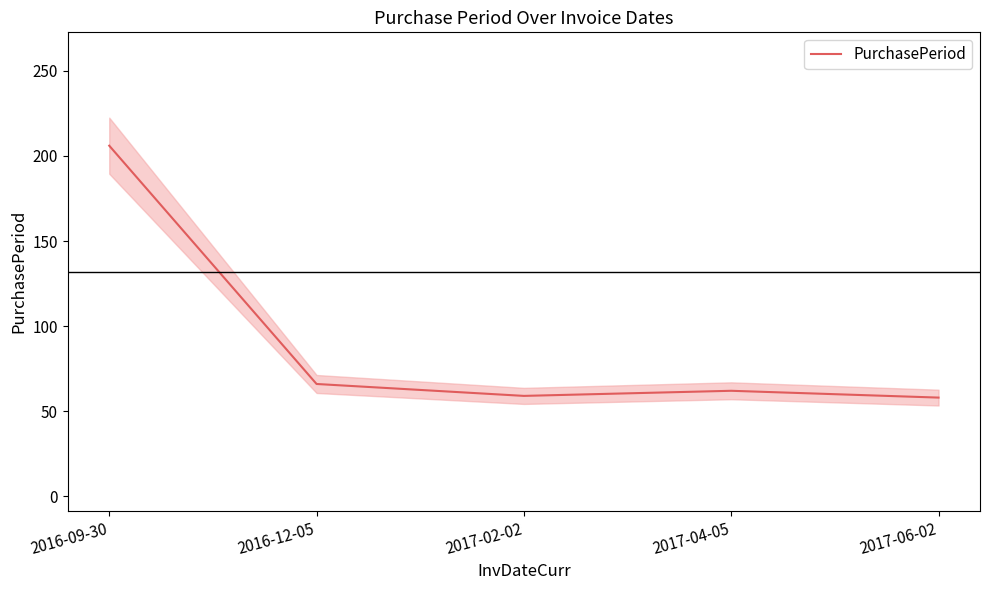

How many interior local peaks (higher than both neighbors) does the data have?

1